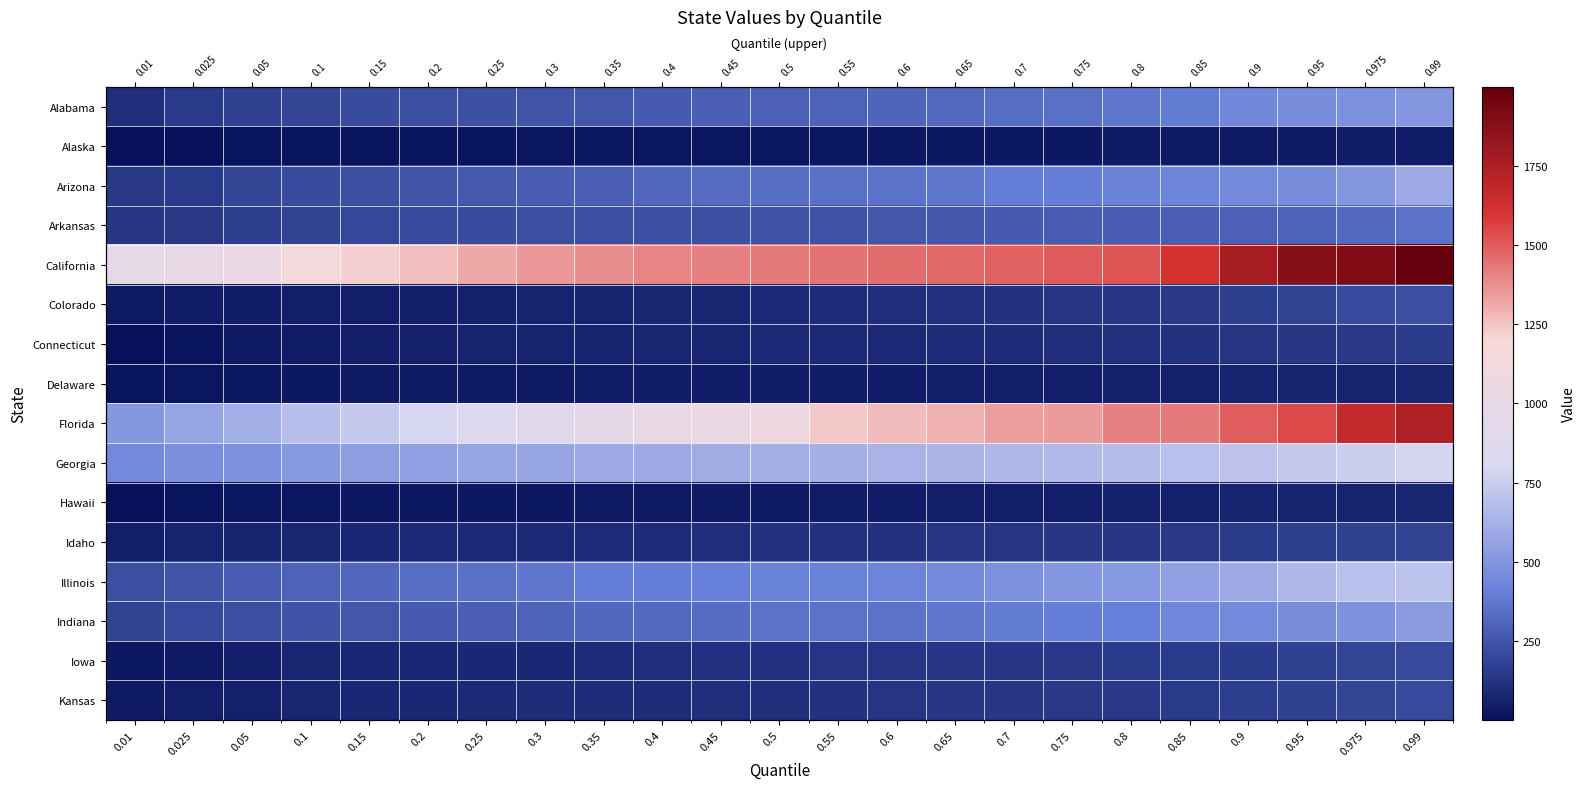

How many categories are shown in the chart?

23